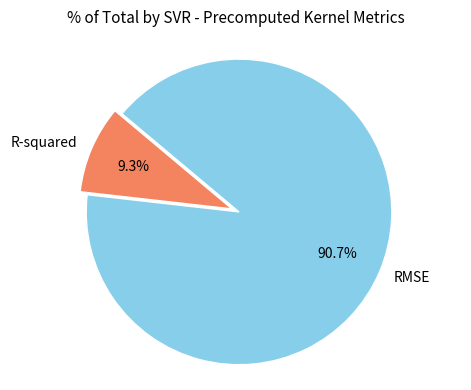

What is the majority slice?

RMSE